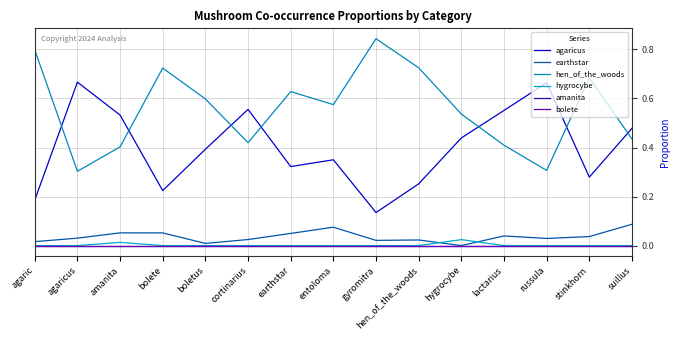

Where is the first local maximum for agaricus?

agaricus